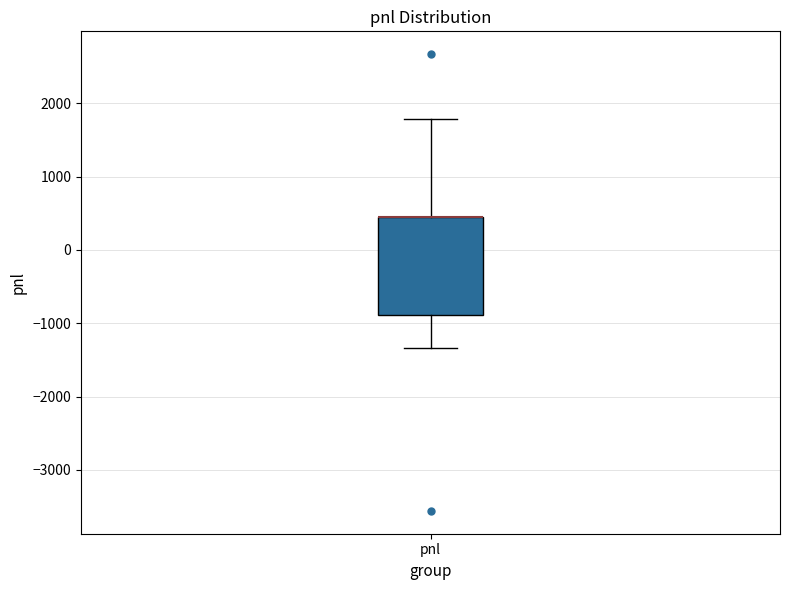

Transcribe this box plot: give where the median line is, the range the box spans, and where the two whiskers end, as read against the y-axis. The values are not printed on the chart, so give them approximately, as read against the axis.

median 400 (drawn on the box's upper edge), box -900 to 400, whiskers -1300 to 1800